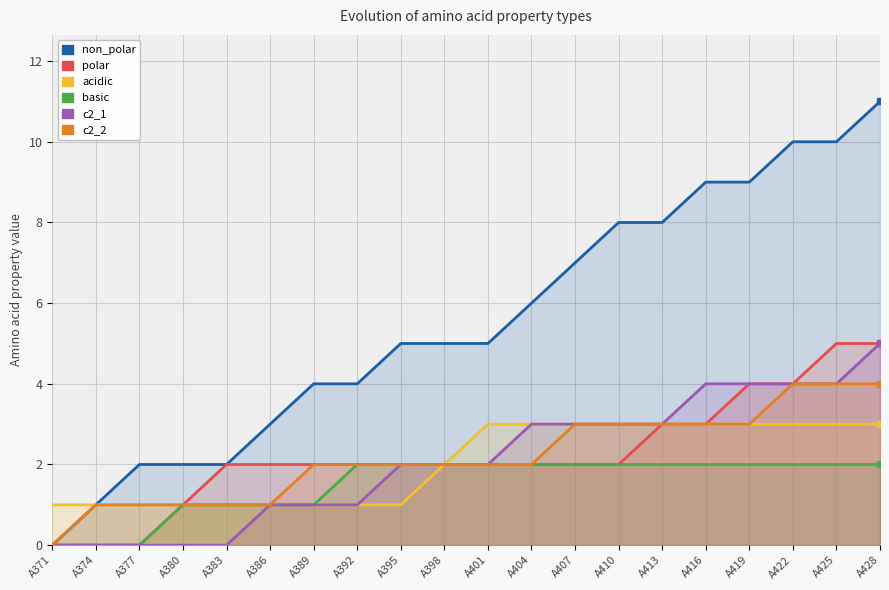

Reading right to left, what are all the values shown in this chart?

non_polar: 11	10	10	9	9	8	8	7	6	5	5	5	4	4	3	2	2	2	1	0
polar: 5	5	4	4	3	3	2	2	2	2	2	2	2	2	2	2	1	0	0	0
acidic: 3	3	3	3	3	3	3	3	3	3	2	1	1	1	1	1	1	1	1	1
basic: 2	2	2	2	2	2	2	2	2	2	2	2	2	1	1	1	1	0	0	0
c2_1: 5	4	4	4	4	3	3	3	3	2	2	2	1	1	1	0	0	0	0	0
c2_2: 4	4	4	3	3	3	3	3	2	2	2	2	2	2	1	1	1	1	1	0